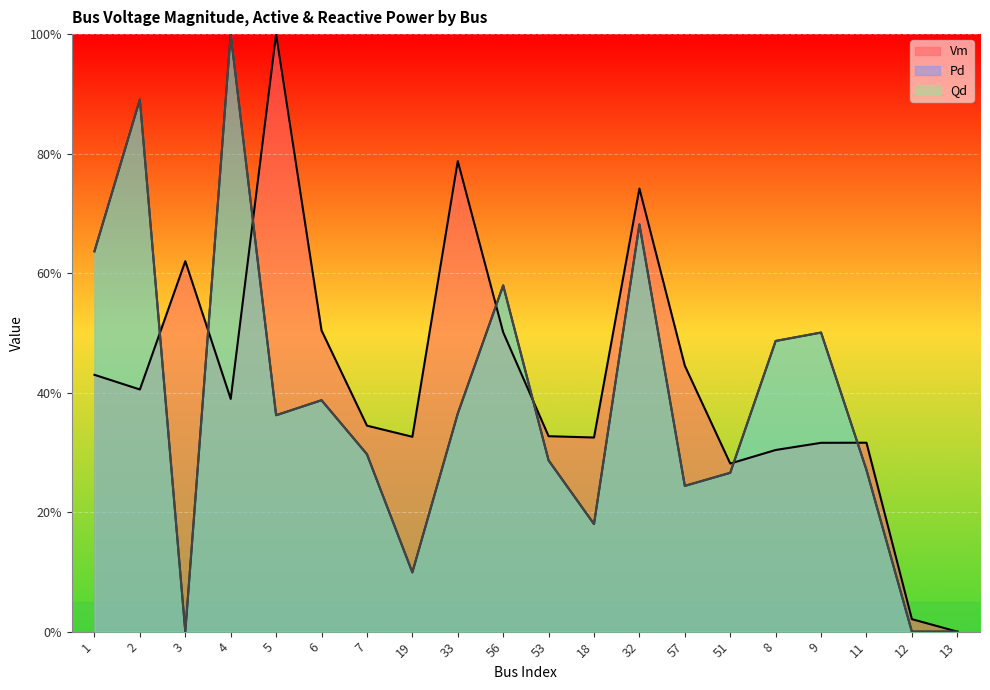

List the labels in order of Qd value, largest first.

4, 2, 32, 1, 56, 9, 8, 6, 33, 5, 7, 53, 11, 51, 57, 18, 19, 3, 12, 13